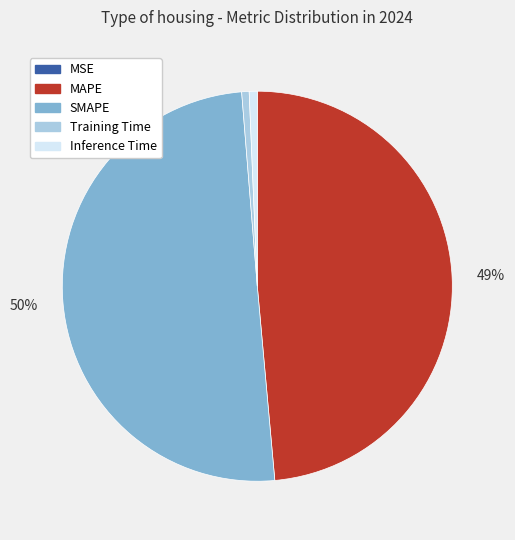

True or false: Inference Time accounts for 1% of the total.

True